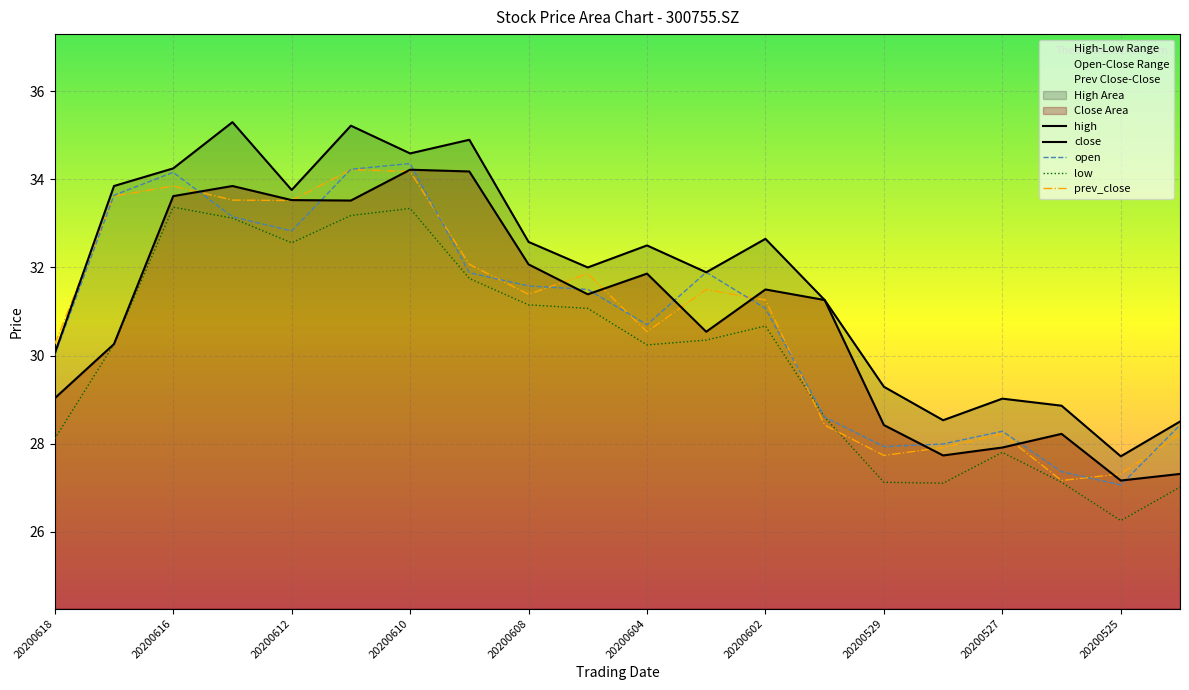

Is it true that high equals 9.8 at 20200618?

False